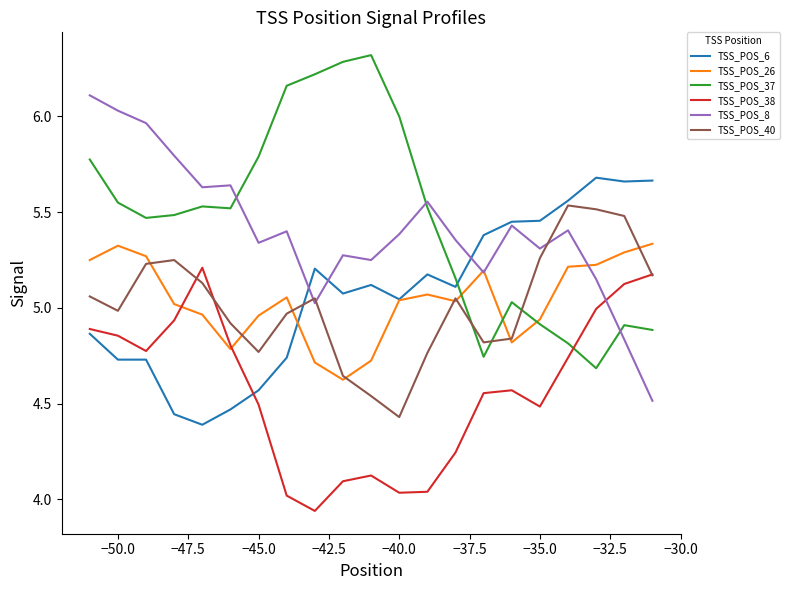

True or false: TSS_POS_26 and TSS_POS_8 intersect in this chart.

True